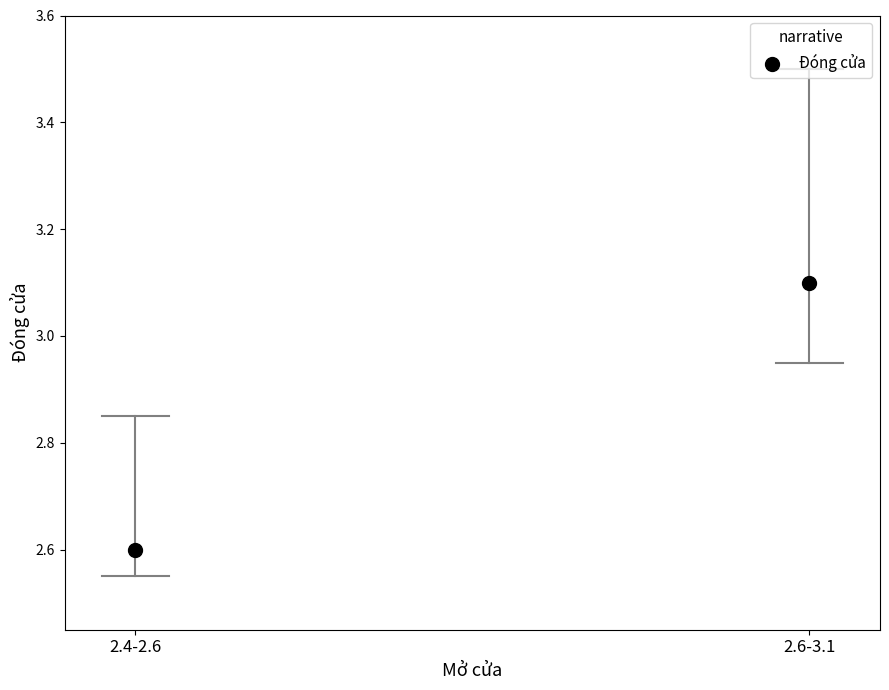

What is the range of Y values (max minus min)?

0.5